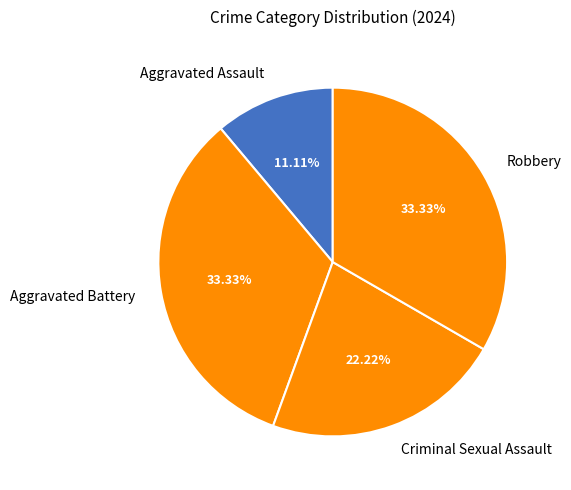

Is it true that Aggravated Assault is 21% of the pie?

False